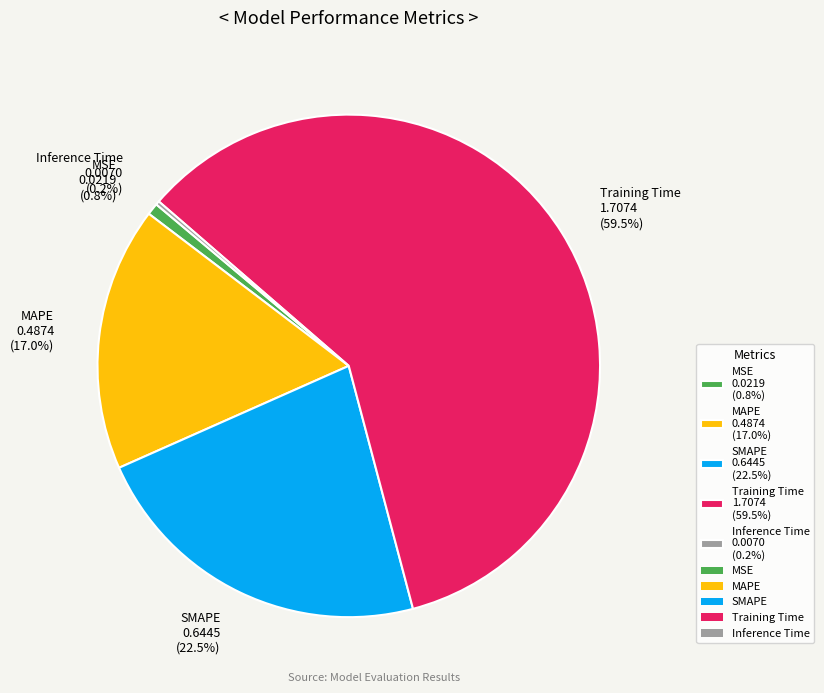

Does Training Time 1.7074 (59.5%) represent more than half of the total?

Yes